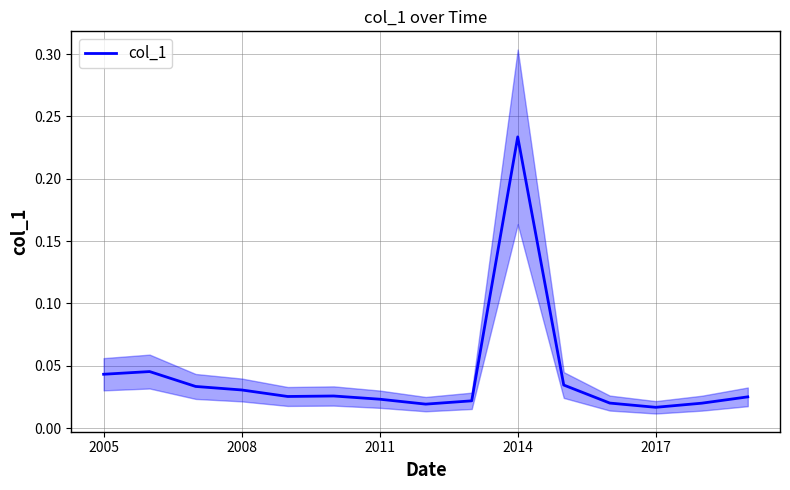

How many lines are shown in the chart?

1